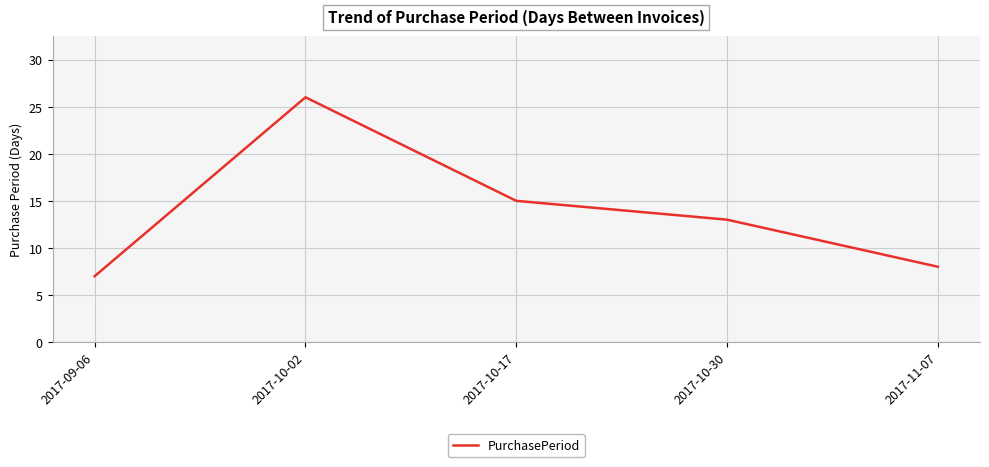

How many lines are shown in the chart?

1